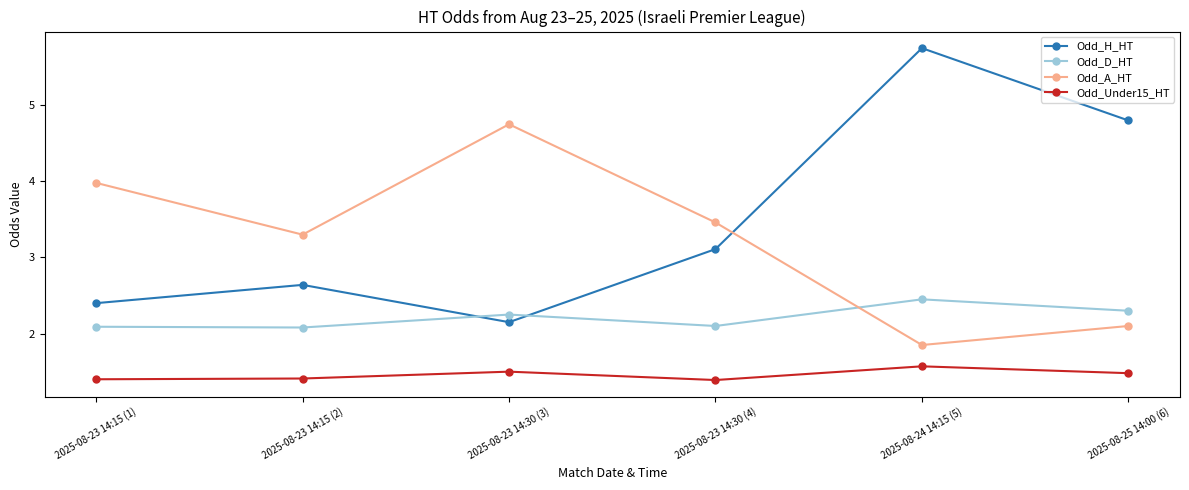

What is the sum of all Odd_A_HT values?

19.4